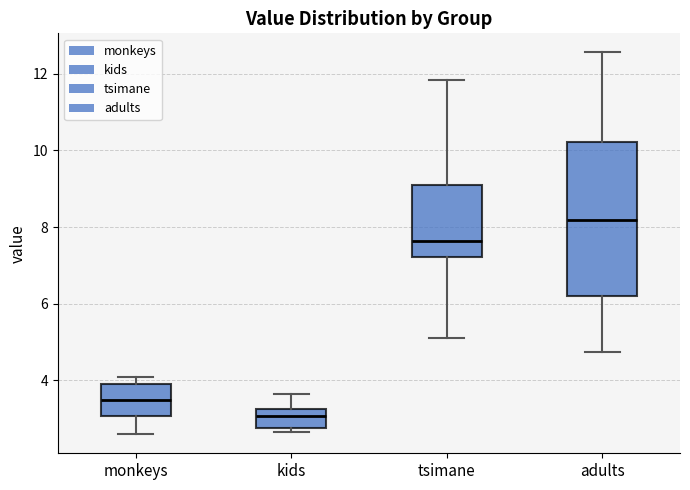

Which box is the tallest, from its lower edge to its upper edge?

adults